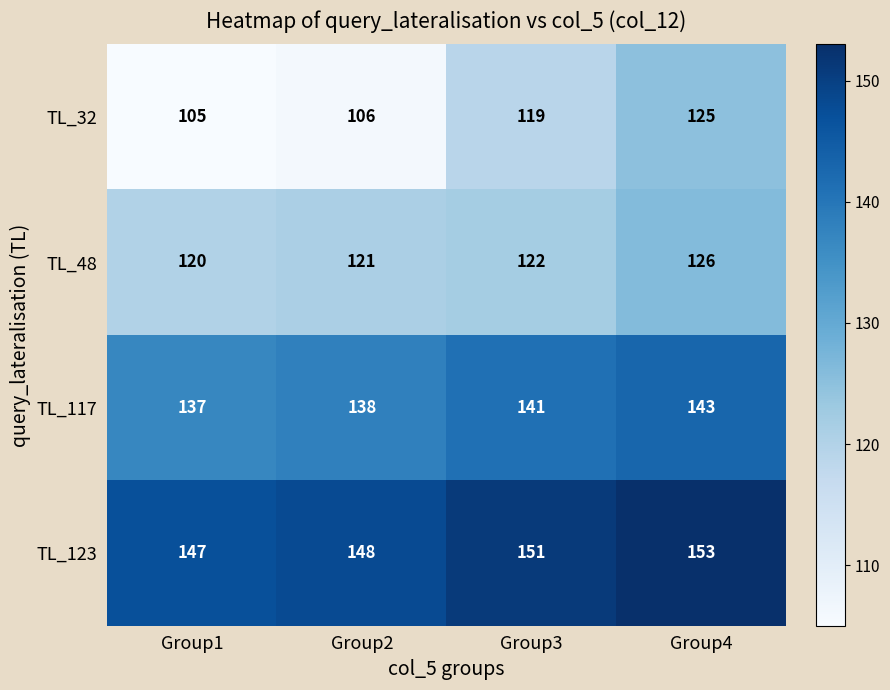

At how many categories does at least one series exceed 136?

4